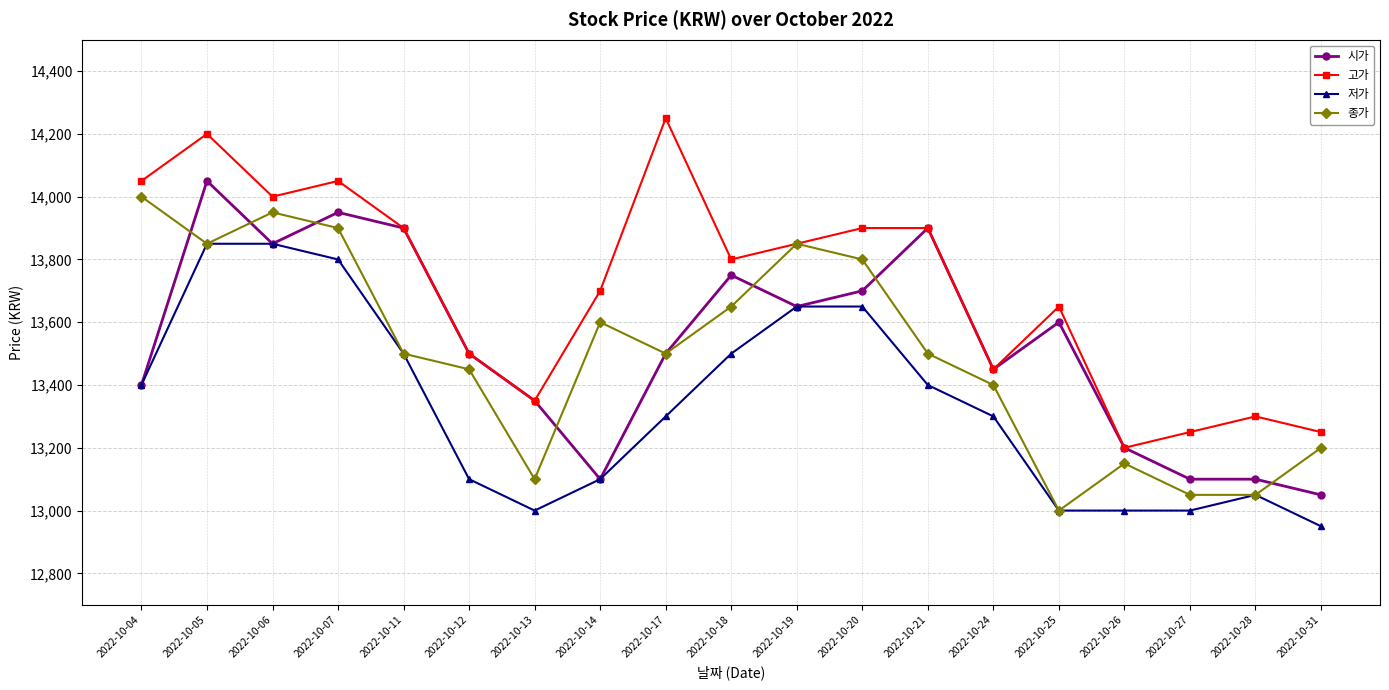

True or false: 시가 has a value of 13700 at 2022-10-20.

True